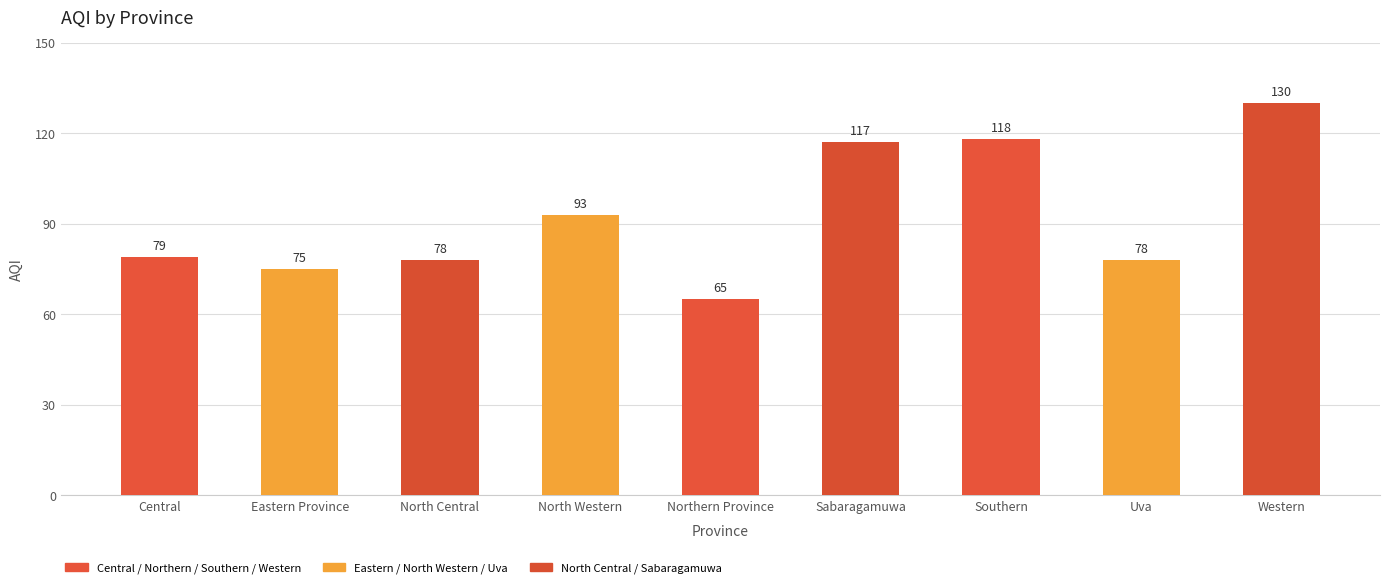

Reading left to right, extract all data points from this chart.

79	75	78	93	65	117	118	78	130